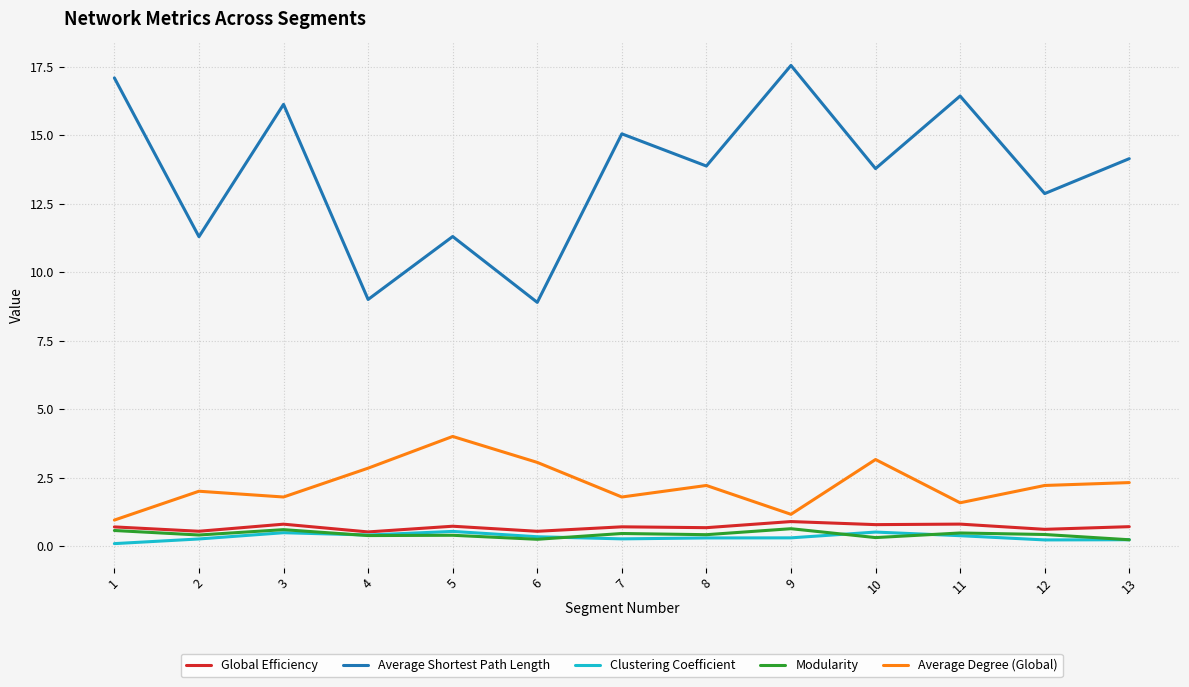

What is the total value across all series at 12?

16.3